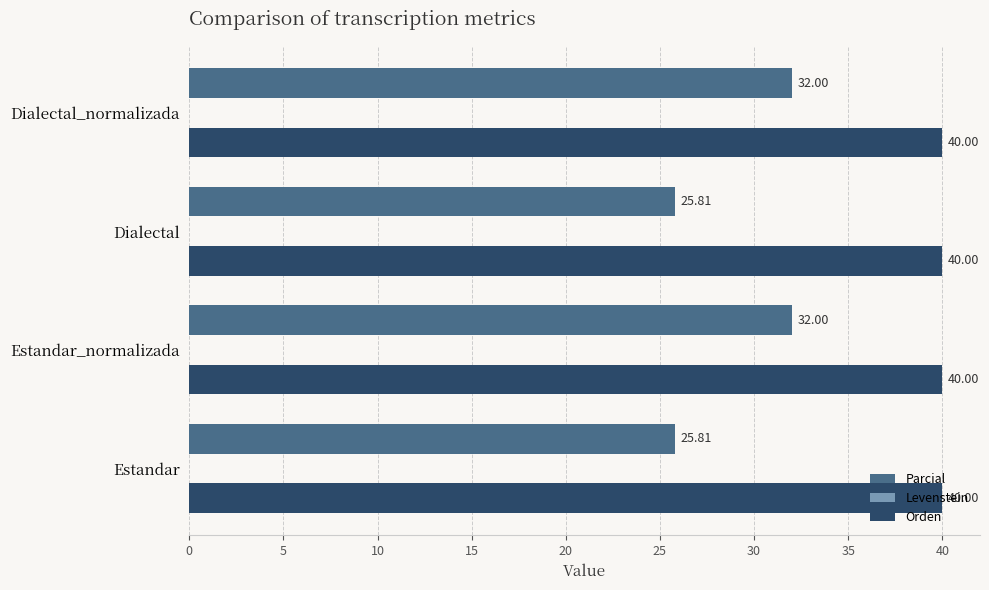

What is the difference between the second highest and second lowest values in the Parcial series?

6.2